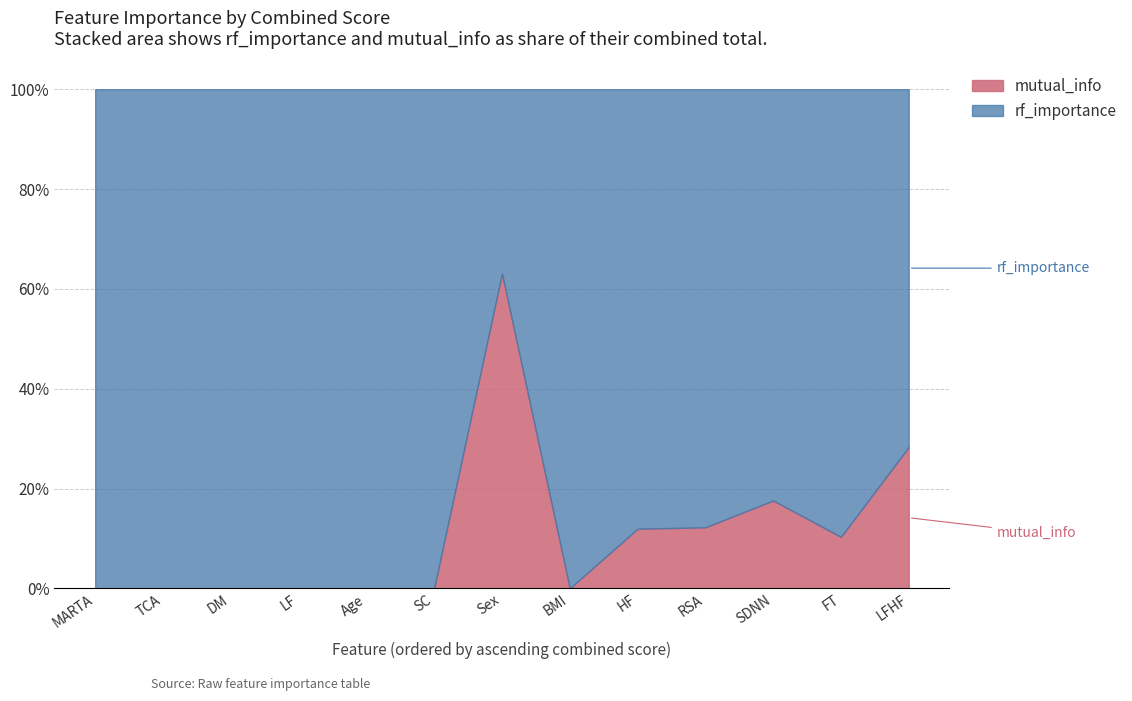

How many data points does each series have?

13